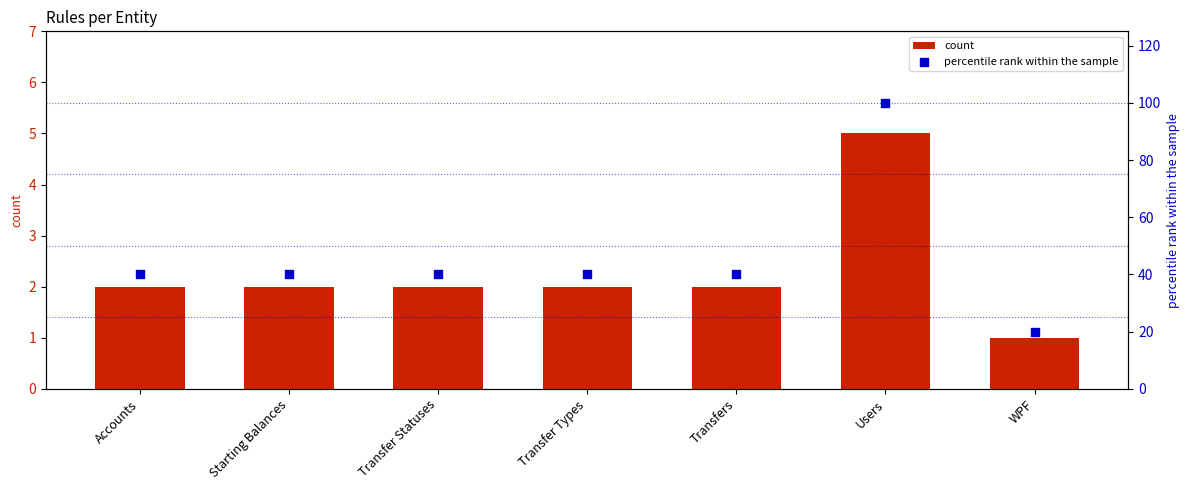

What is the total value across all series at Starting Balances?

42